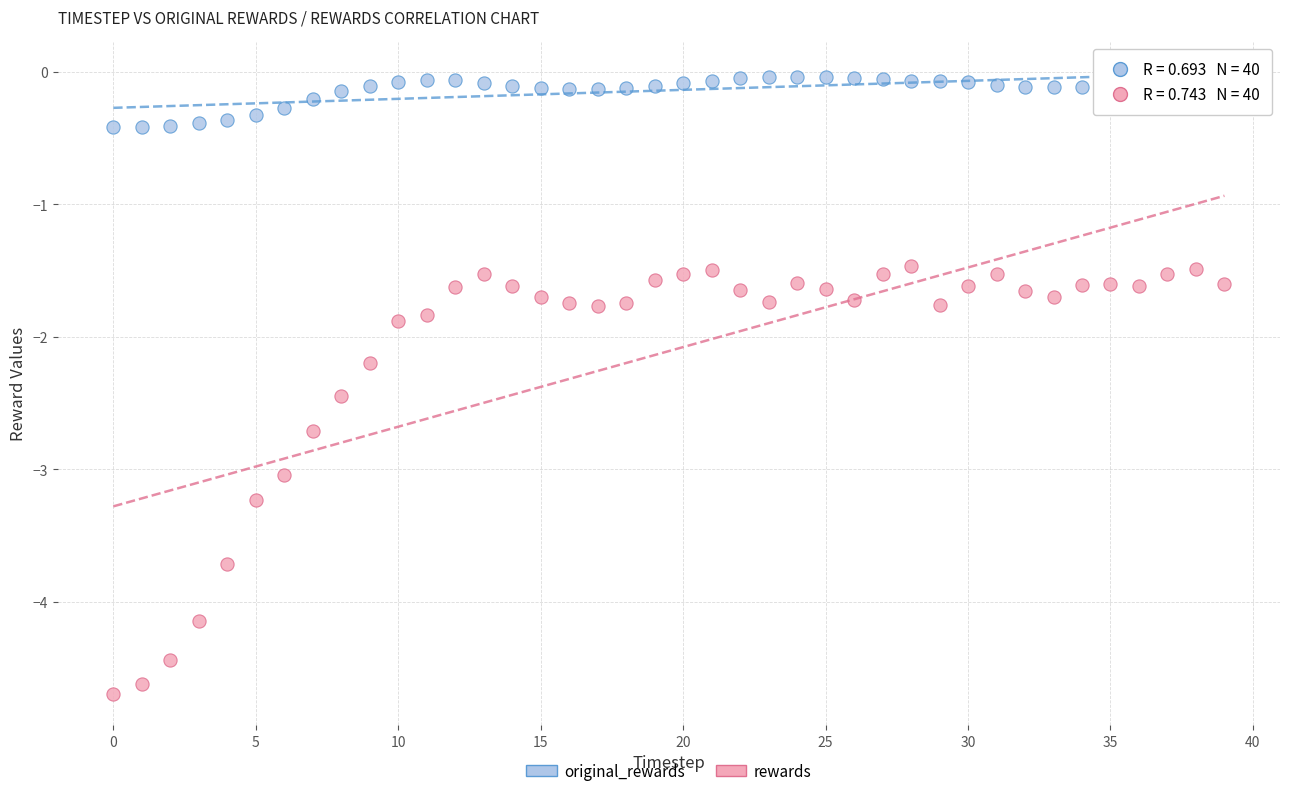

Which series reaches the minimum Y coordinate?

rewards